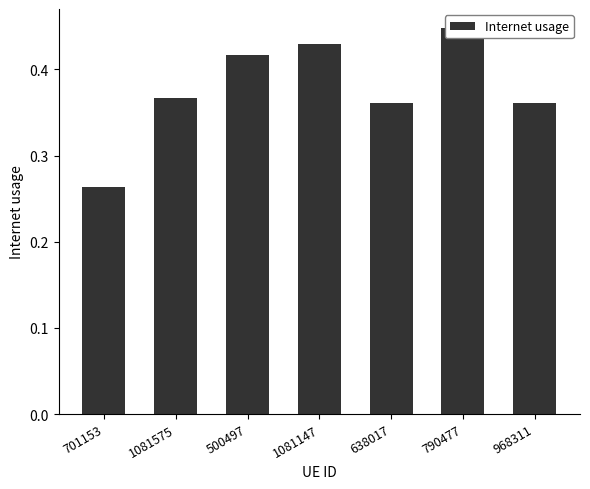

List the labels in order of value, largest first.

790477, 1081147, 500497, 1081575, 968311, 638017, 701153